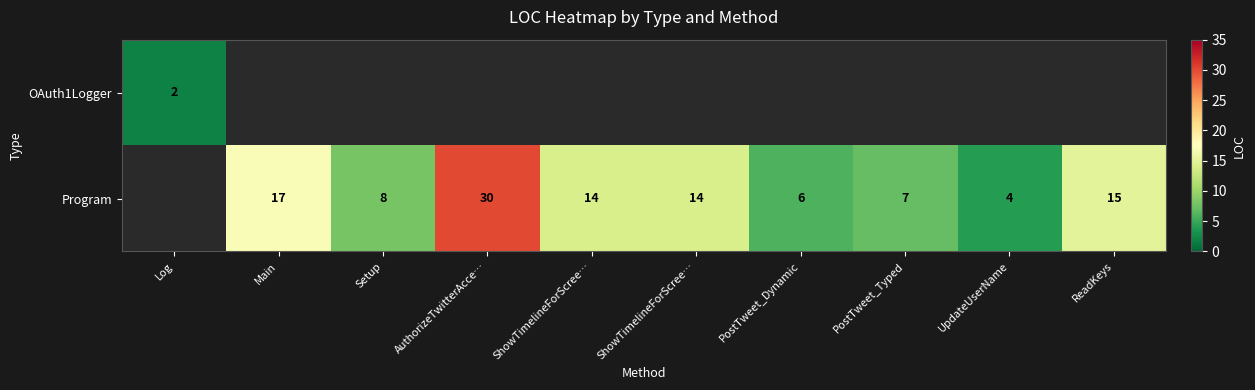

What is the maximum value shown in the chart?

30.0